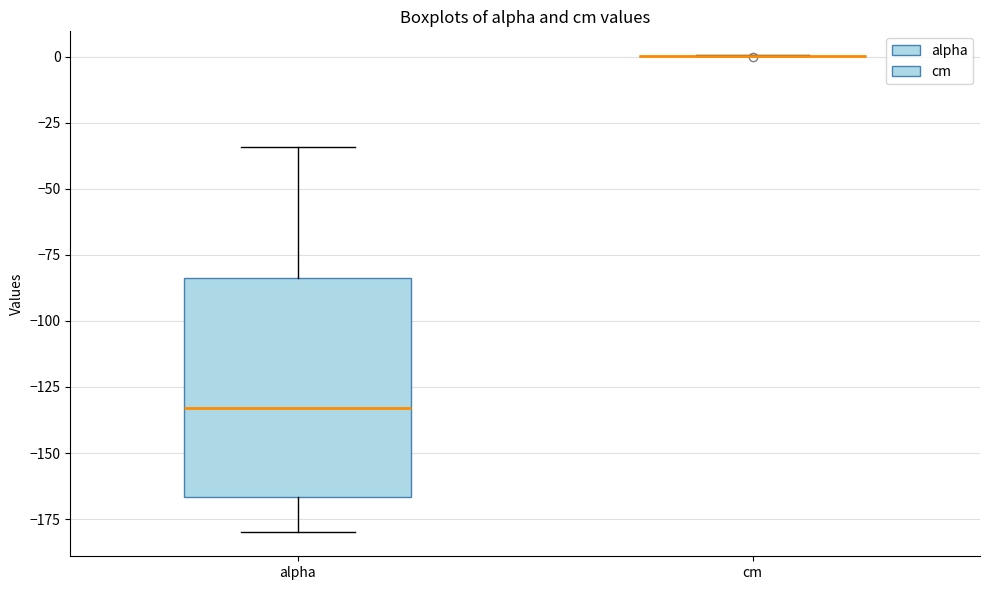

Reading left to right, transcribe this box plot: for each box, give where its median line is, the range the box spans, and where its two whiskers end, as read against the y-axis. The values are not printed on the chart, so give them approximately, as read against the axis.

alpha: median -135, box -165 to -85, whiskers -180 to -35
cm: box collapsed to a line at 0, whiskers 0 to 0